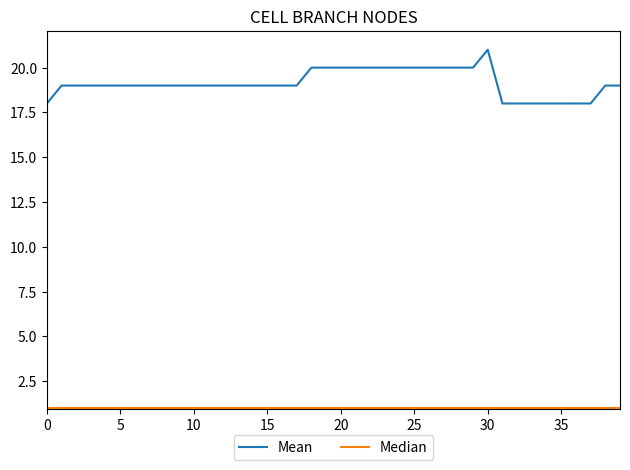

Which series has the largest total across all categories?

Mean